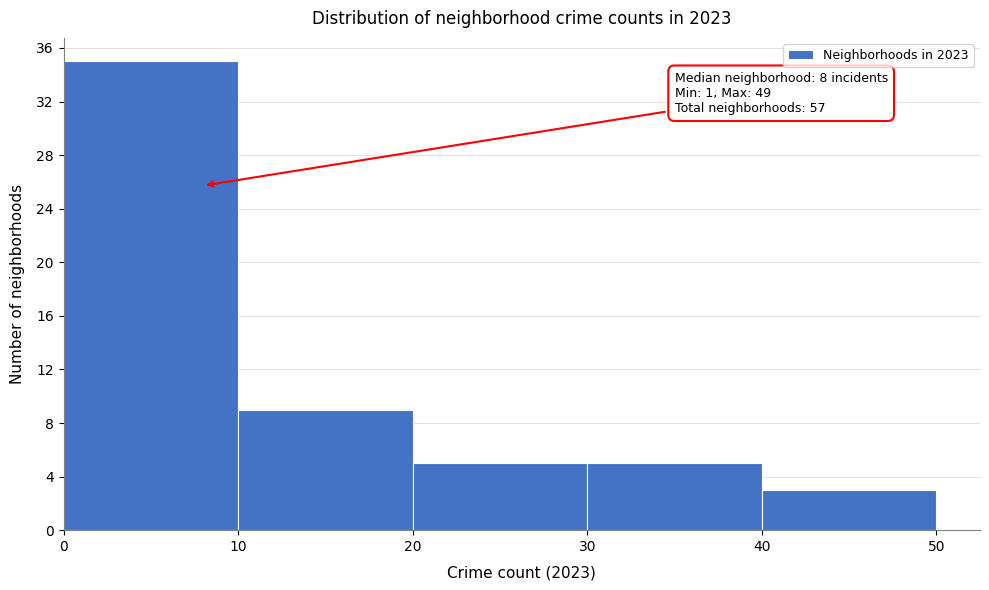

Which range on the x-axis has the tallest bar?

0 to 10